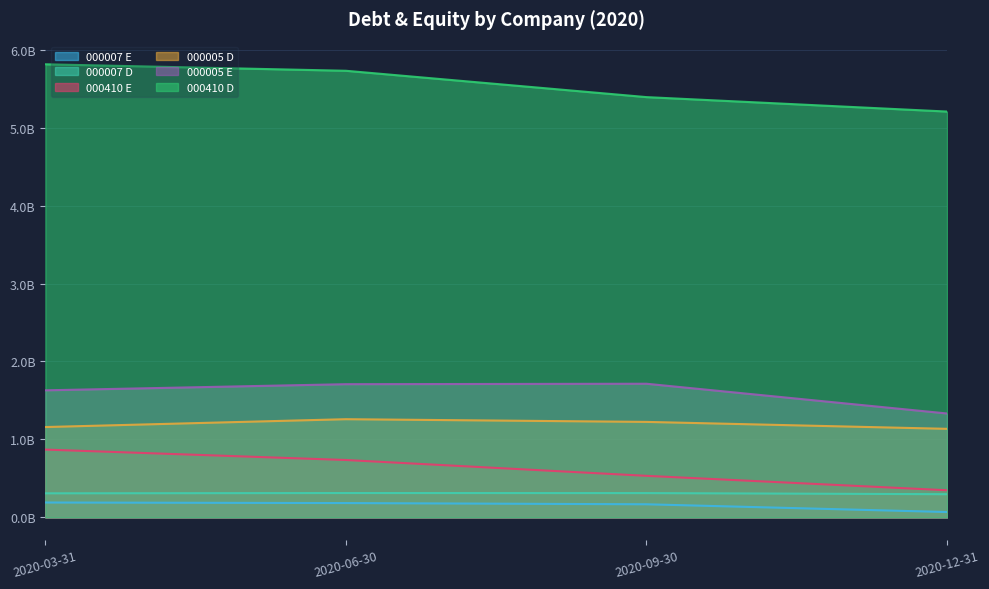

What is the average value of the 000410 E series?

621100818.3